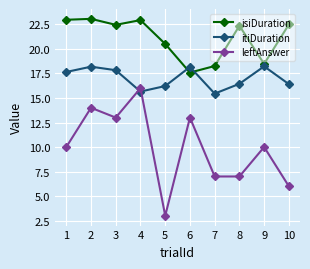

How many values in the isiDuration series are below 22?

4